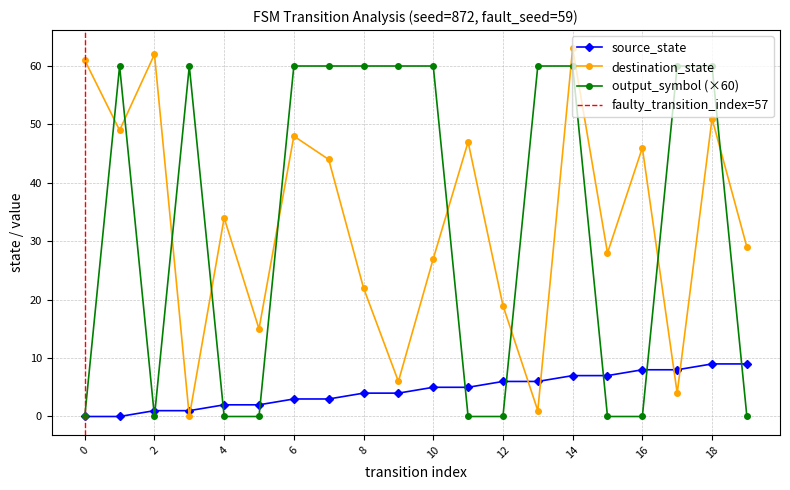

Is it true that destination_state equals 35 at 3?

False